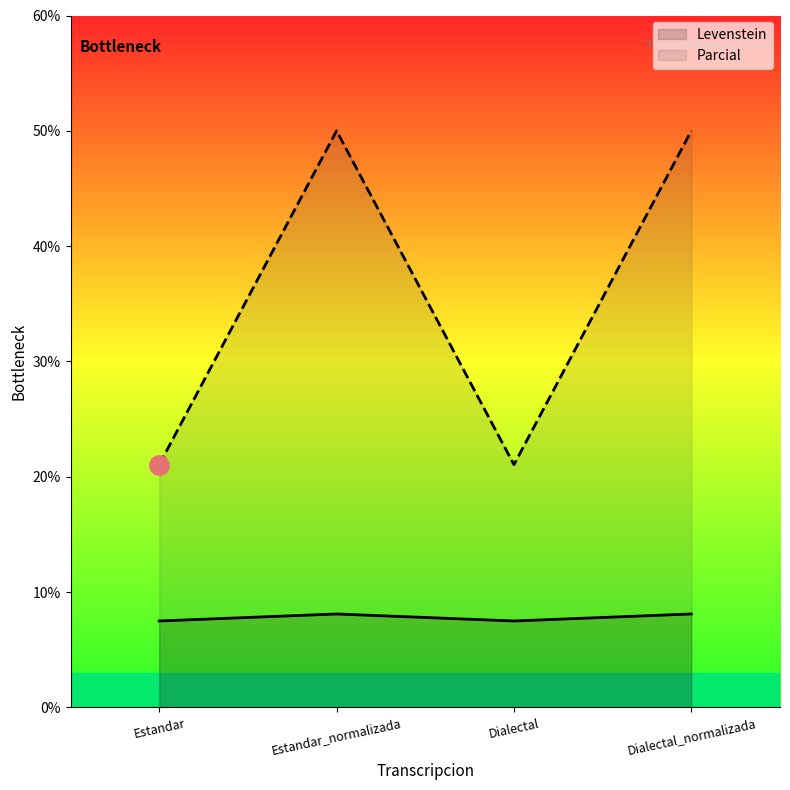

True or false: Levenstein has a value of 5.5 at Estandar_normalizada.

False